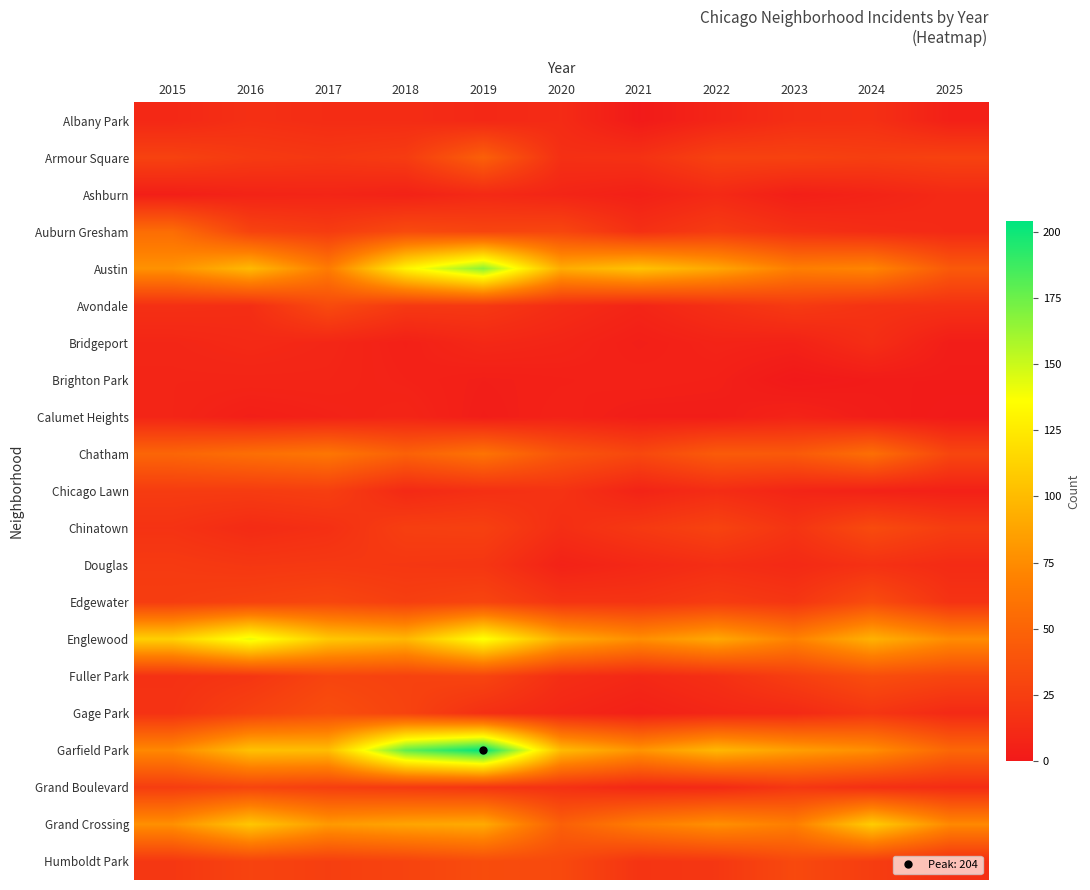

What is the greatest value displayed?

204